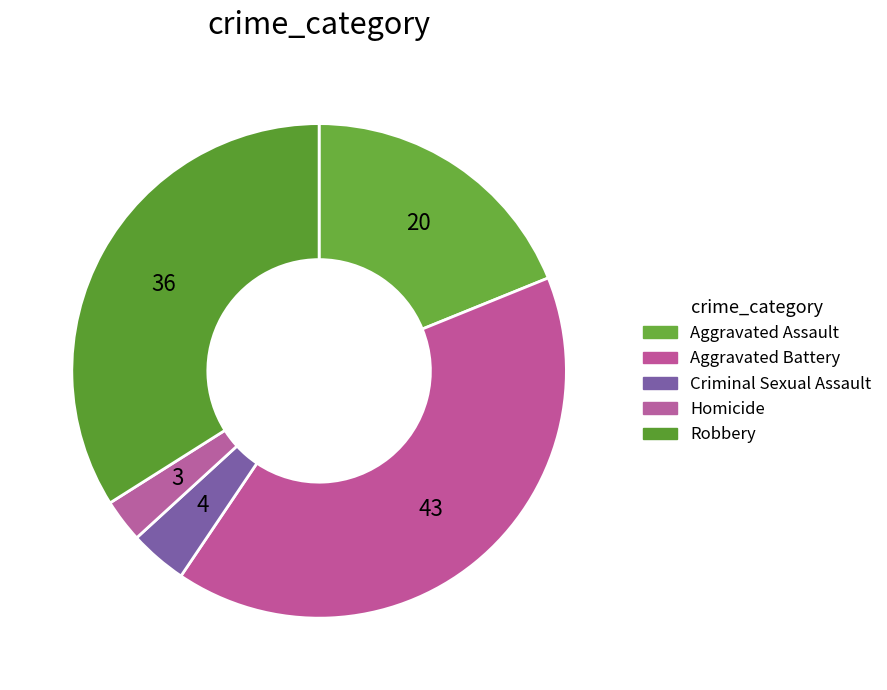

To the nearest percent, what percentage of the pie is Robbery?

34%